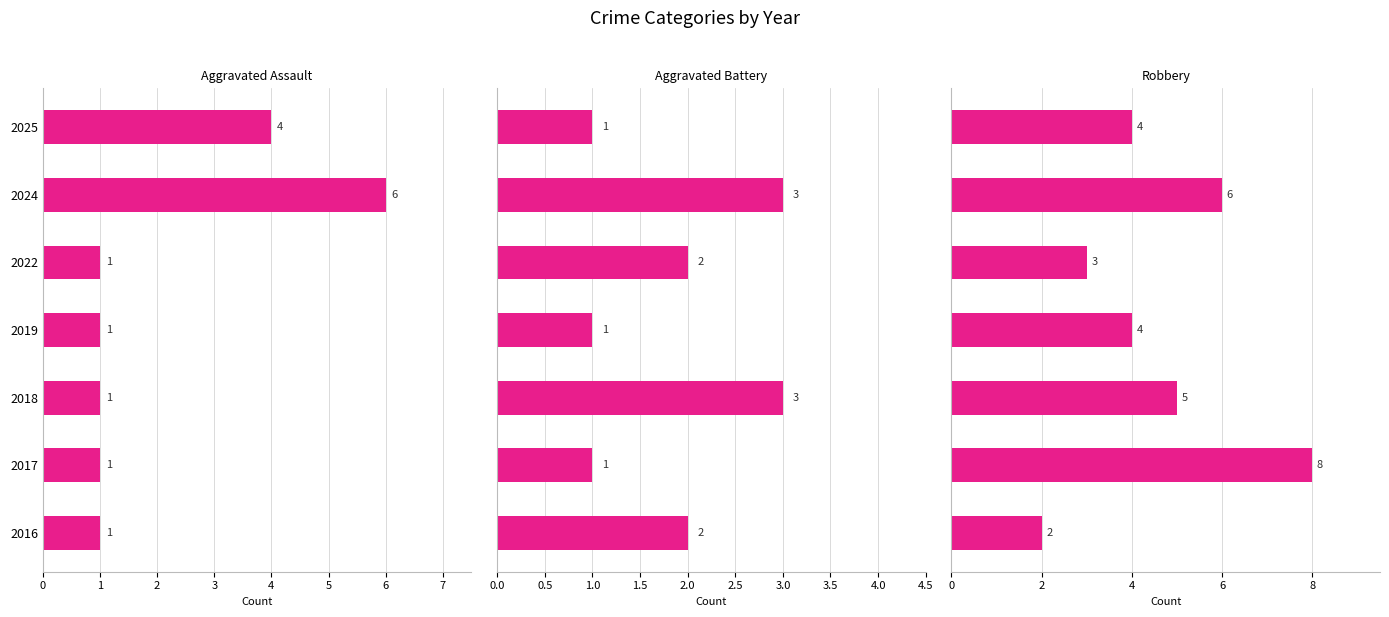

What is the average value of the Aggravated Assault series?

2